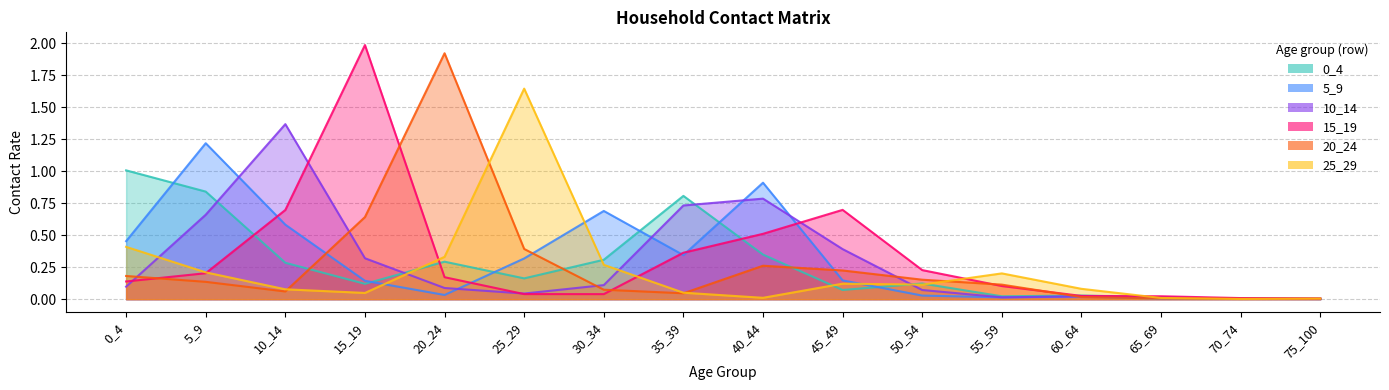

True or false: 15_19 has more than 1 points higher than both neighbors.

True